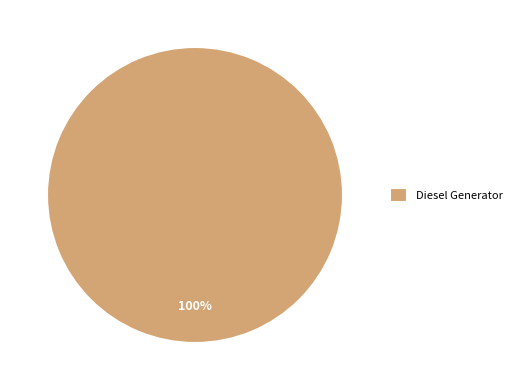

How many slices are in this pie chart?

1